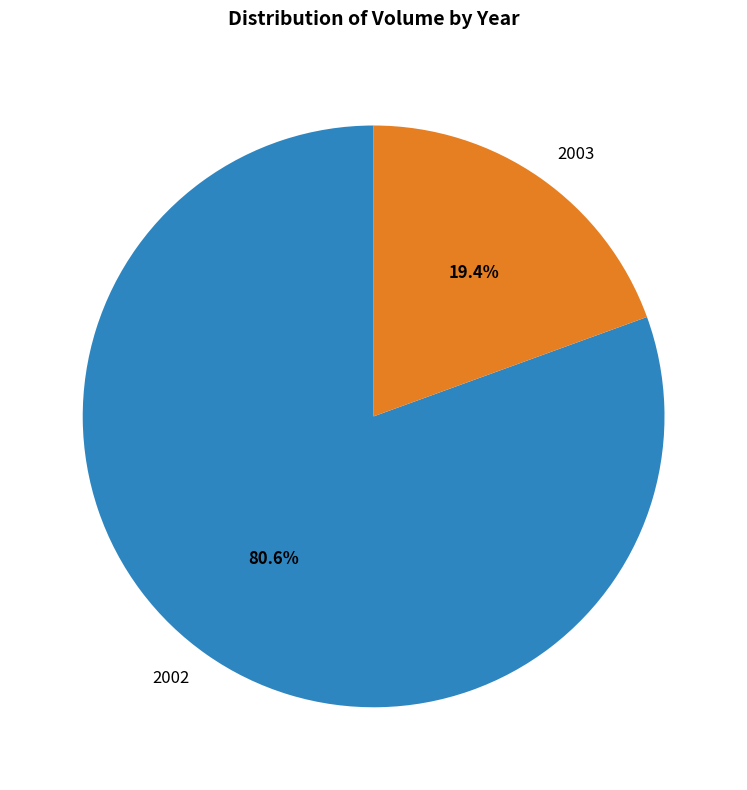

Does 2002 account for over 50% of the chart?

Yes